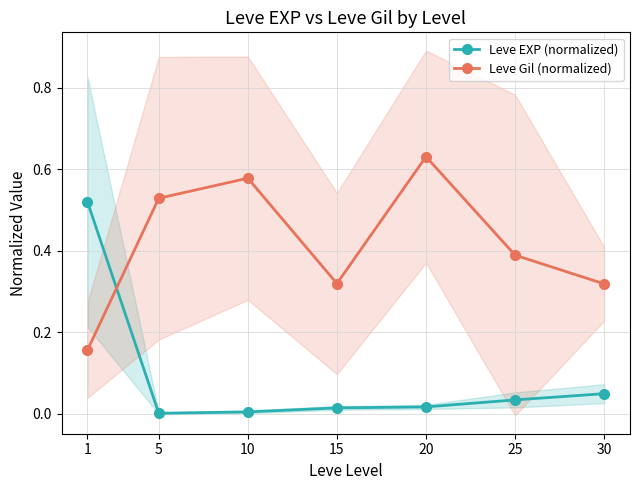

List the series in order of their peak value, lowest first.

Leve EXP (normalized), Leve Gil (normalized)